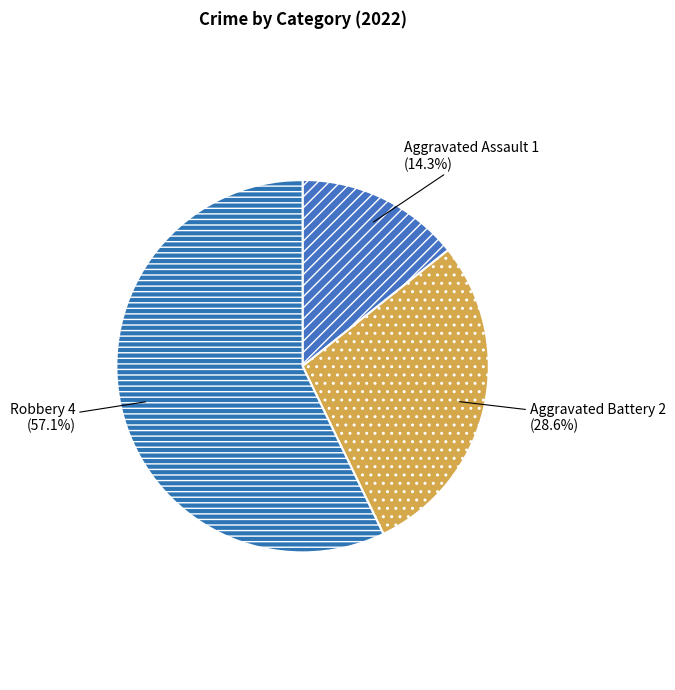

Approximately how many times larger is the value at Aggravated Battery compared to Robbery?

0.5